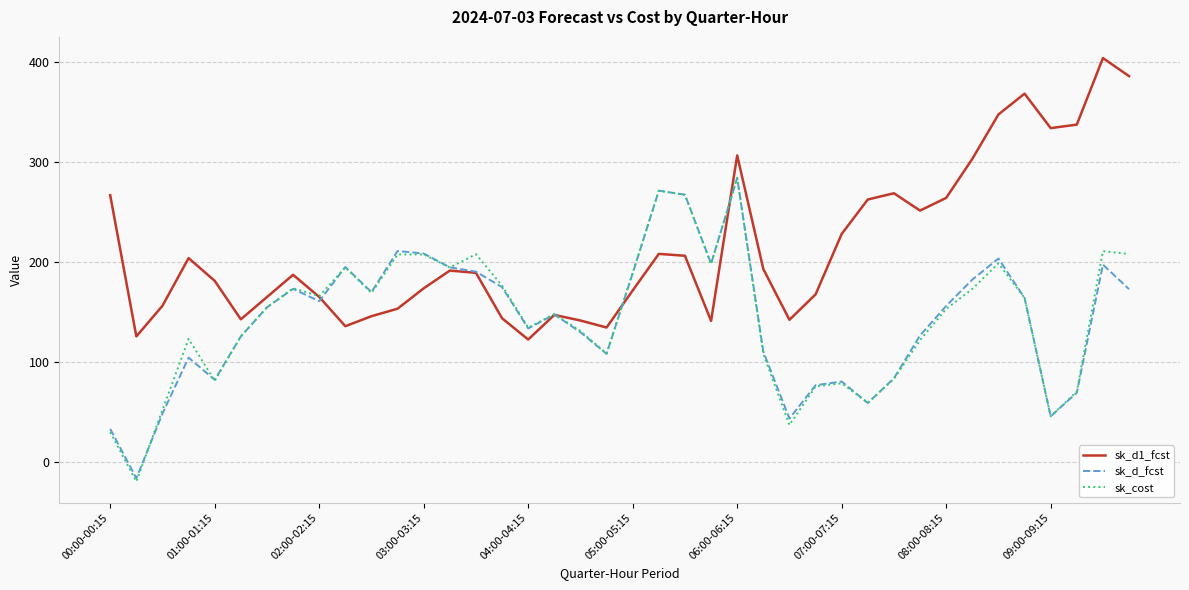

What is the highest value of the sk_d1_fcst series?

404.2